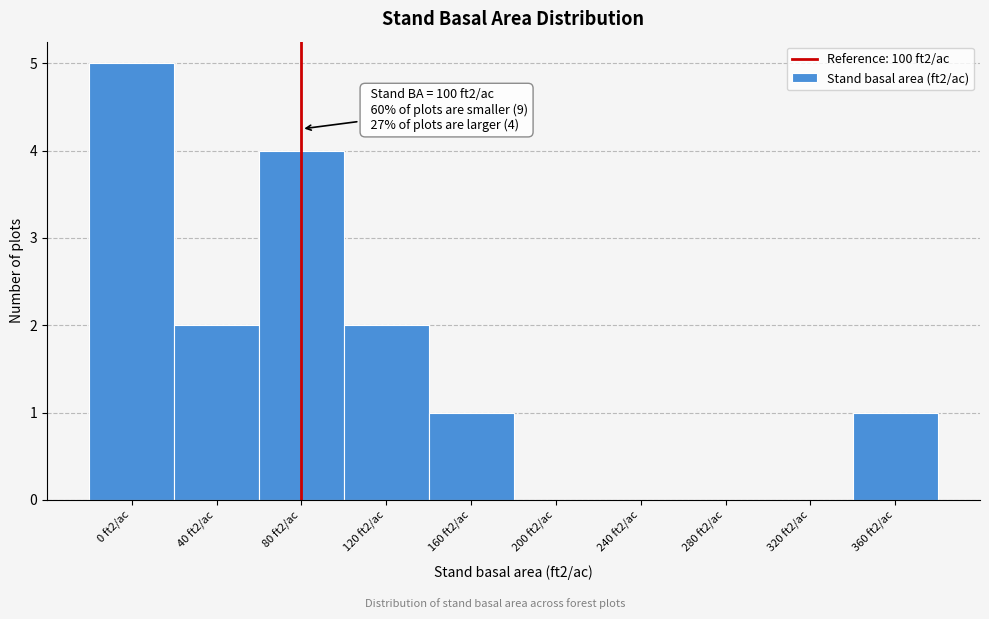

Reading left to right, what are all the values shown in this chart?

0 ft2/ac=5	40 ft2/ac=2	80 ft2/ac=4	120 ft2/ac=2	160 ft2/ac=1	200 ft2/ac=0	240 ft2/ac=0	280 ft2/ac=0	320 ft2/ac=0	360 ft2/ac=1